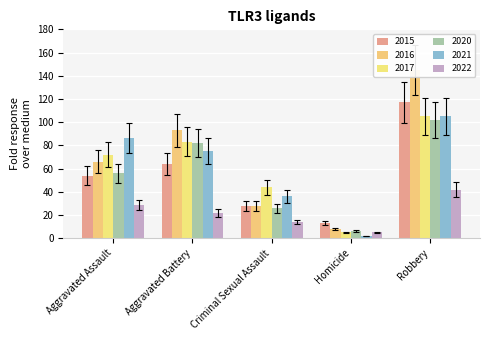

What is the label of the 1st bar from the right?

Robbery